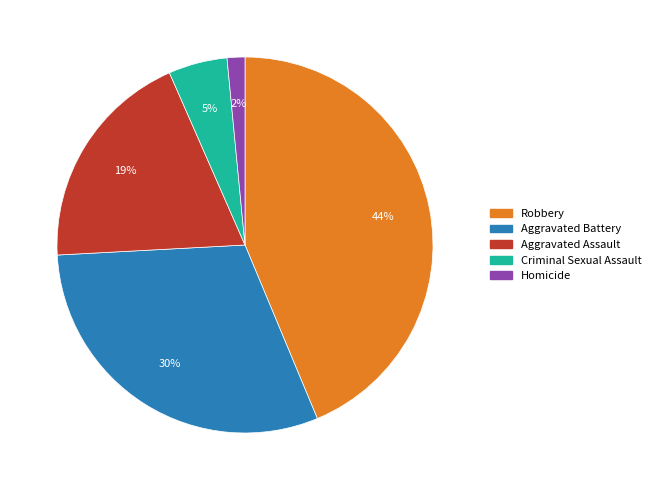

To the nearest percent, what is the difference between the largest and smallest slice percentages?

42%